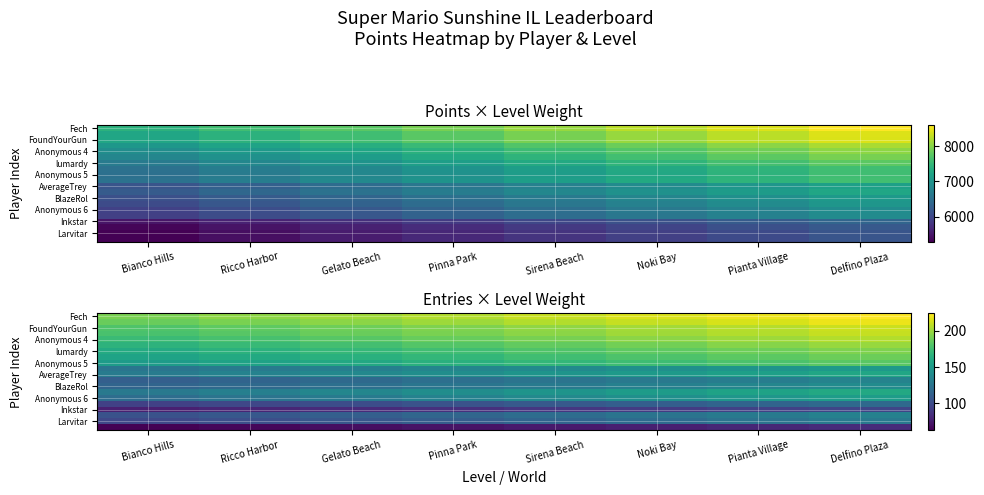

What is the maximum value shown in the chart?

224.2